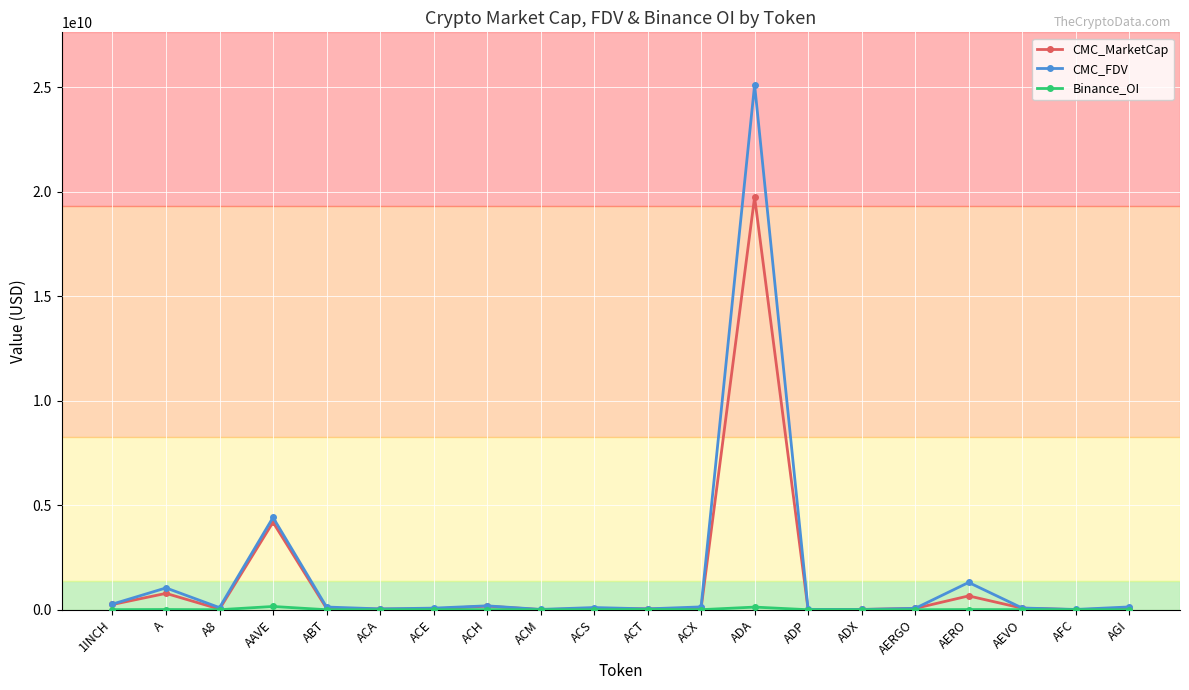

At which label does CMC_FDV reach its peak?

ADA